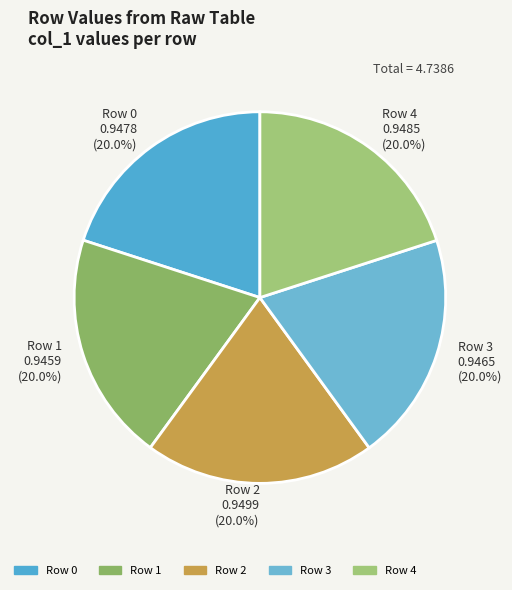

Is there any slice that represents more than half of the pie?

No